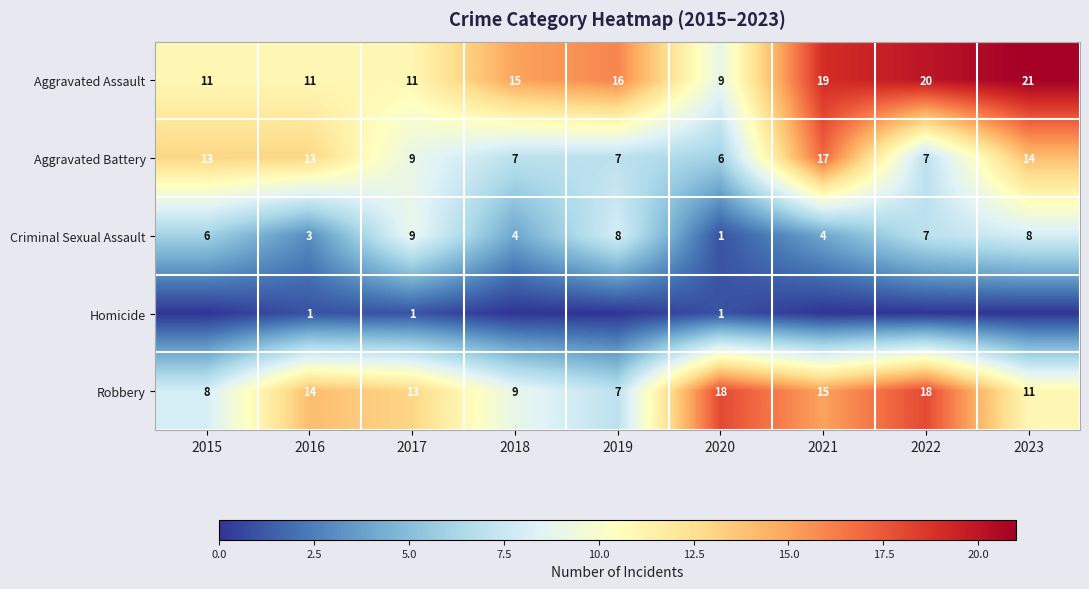

Is the value of Aggravated Battery at 2019 greater than the value of Aggravated Assault at 2021?

No